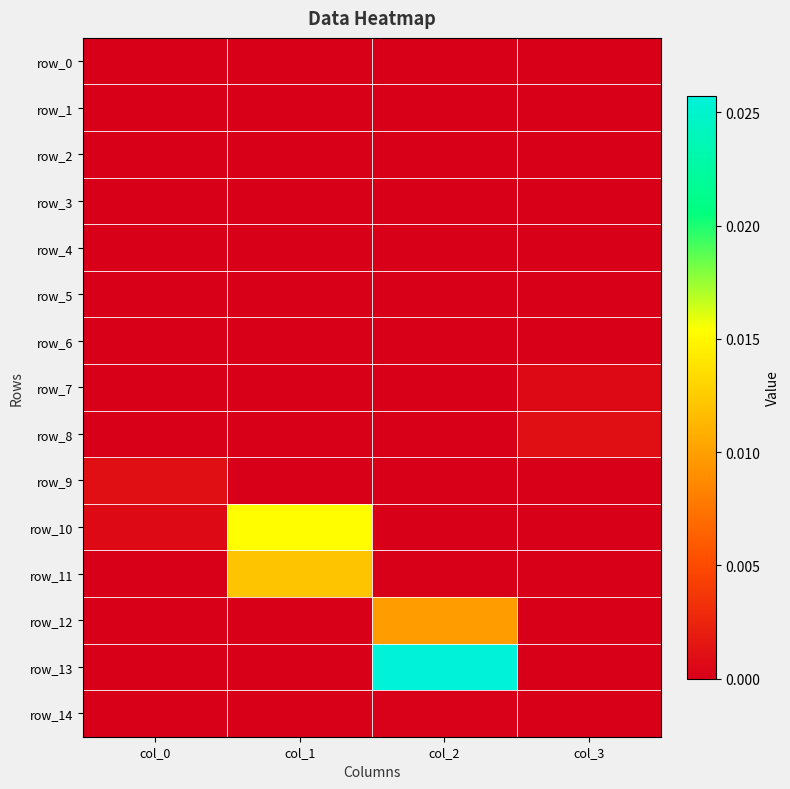

At how many categories does at least one series exceed 0?

4